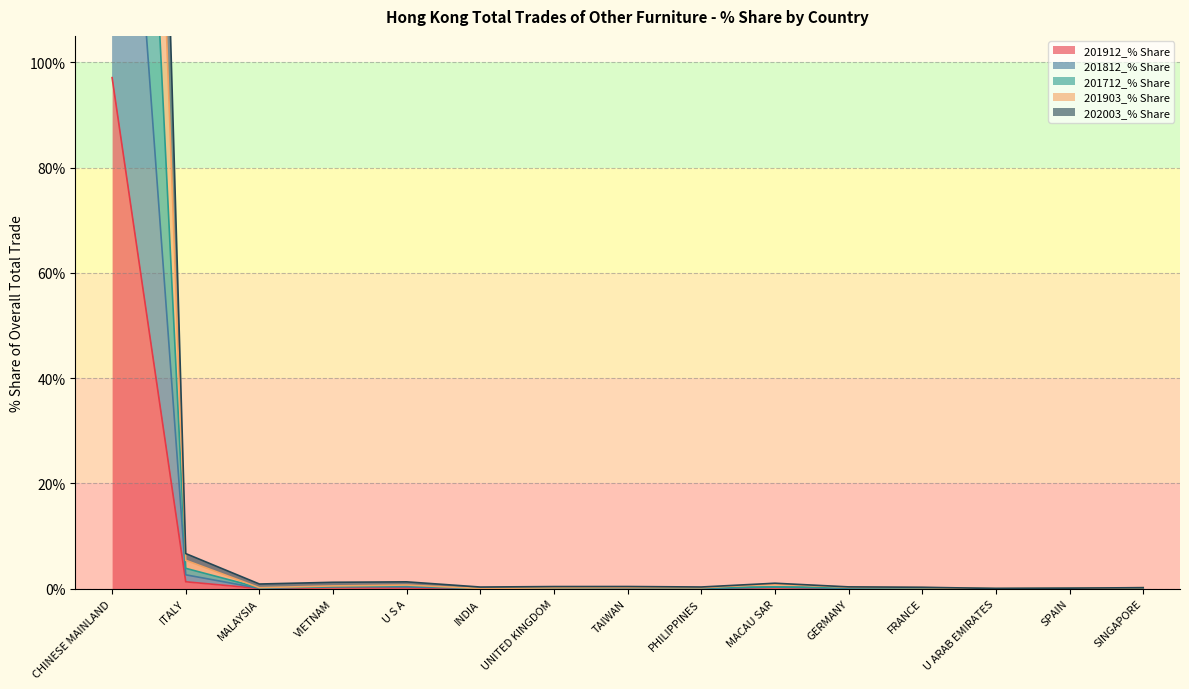

Rank the categories by 201903_% Share value from lowest to highest.

U ARAB EMIRATES, INDIA, SPAIN, UNITED KINGDOM, PHILIPPINES, SINGAPORE, MALAYSIA, FRANCE, TAIWAN, GERMANY, VIETNAM, U S A, MACAU SAR, ITALY, CHINESE MAINLAND